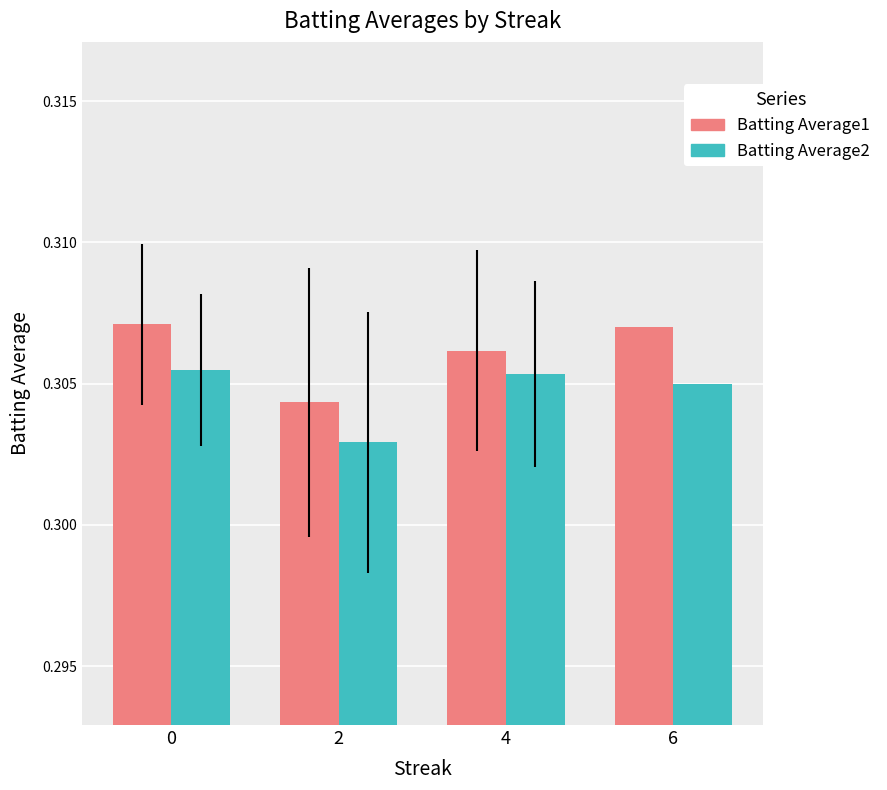

Which series has the widest spread of values?

Batting Average1